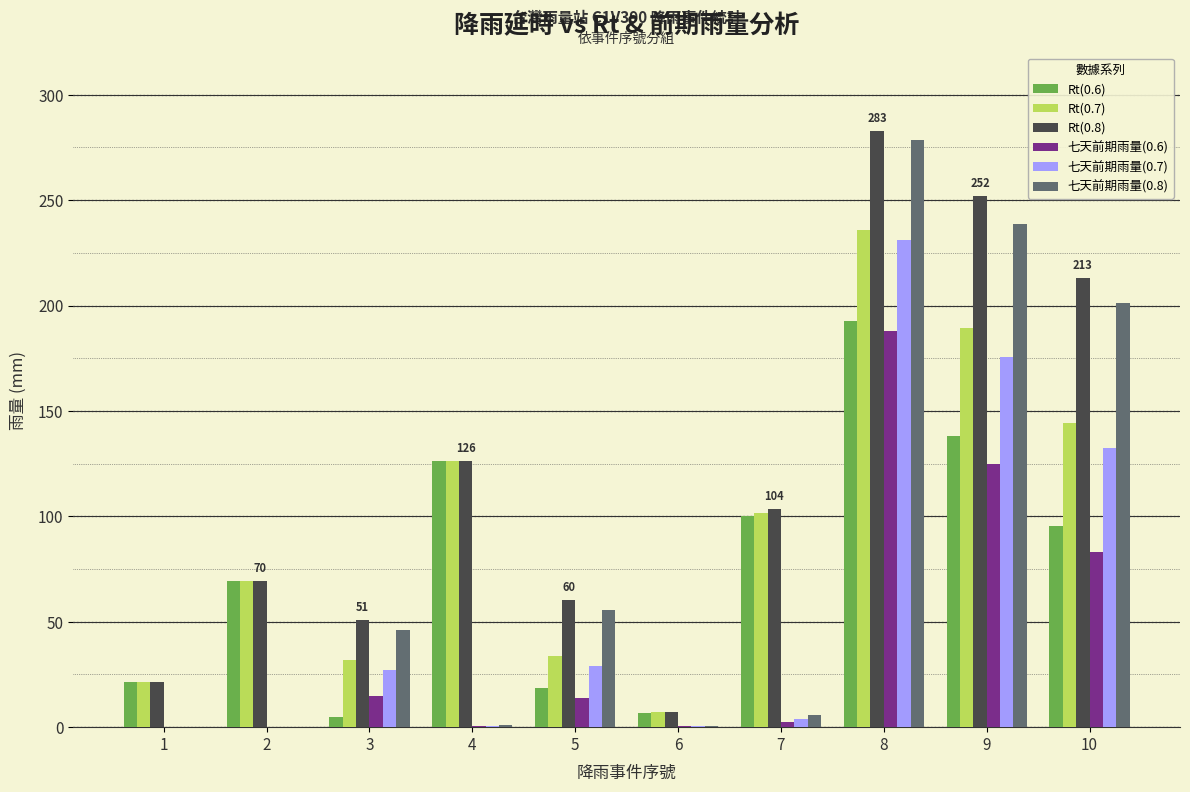

True or false: 七天前期雨量(0.7) has a value of 132.5 at 10.

True